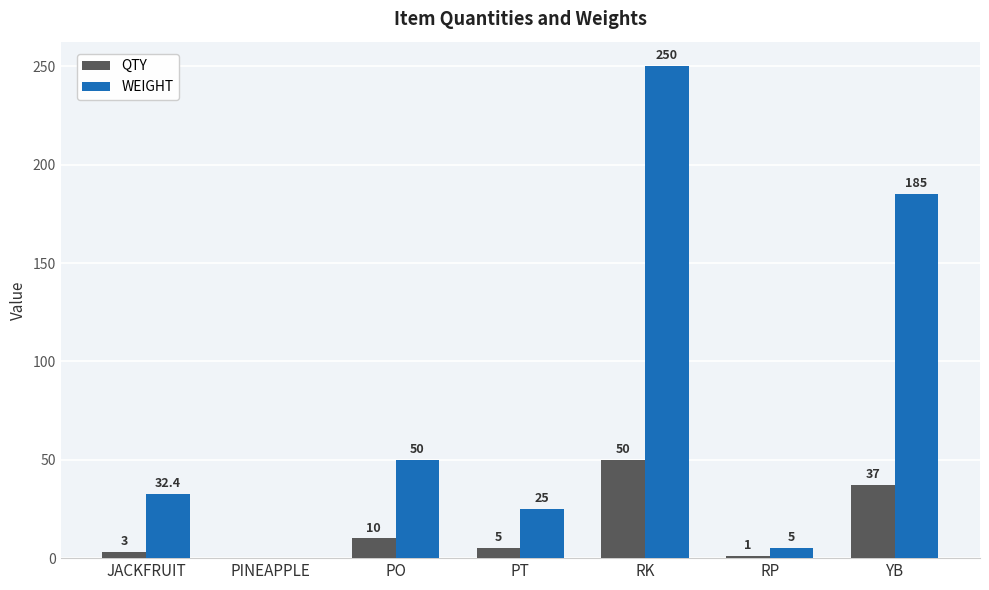

Where is QTY nearest to the value 25?

YB